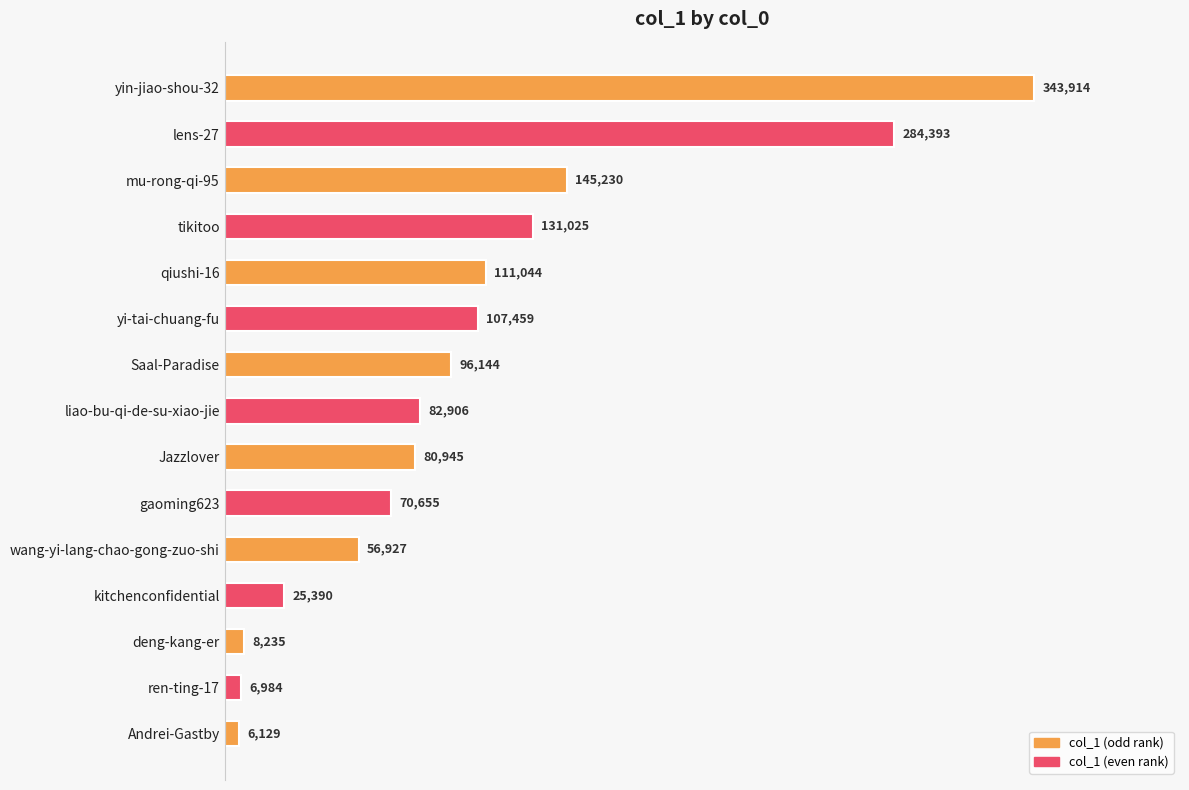

Rank the categories by value from highest to lowest.

yin-jiao-shou-32, lens-27, mu-rong-qi-95, tikitoo, qiushi-16, yi-tai-chuang-fu, Saal-Paradise, liao-bu-qi-de-su-xiao-jie, Jazzlover, gaoming623, wang-yi-lang-chao-gong-zuo-shi, kitchenconfidential, deng-kang-er, ren-ting-17, Andrei-Gastby